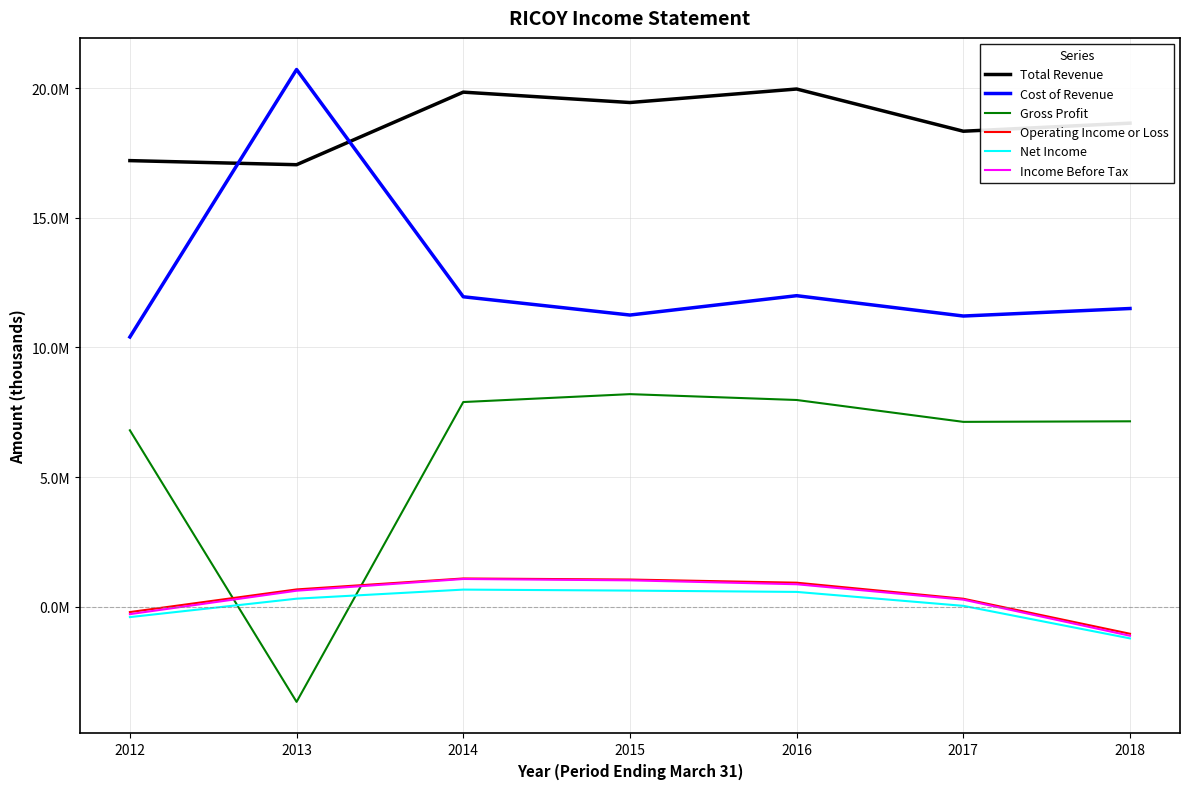

At how many categories does at least one series exceed 12705516?

7